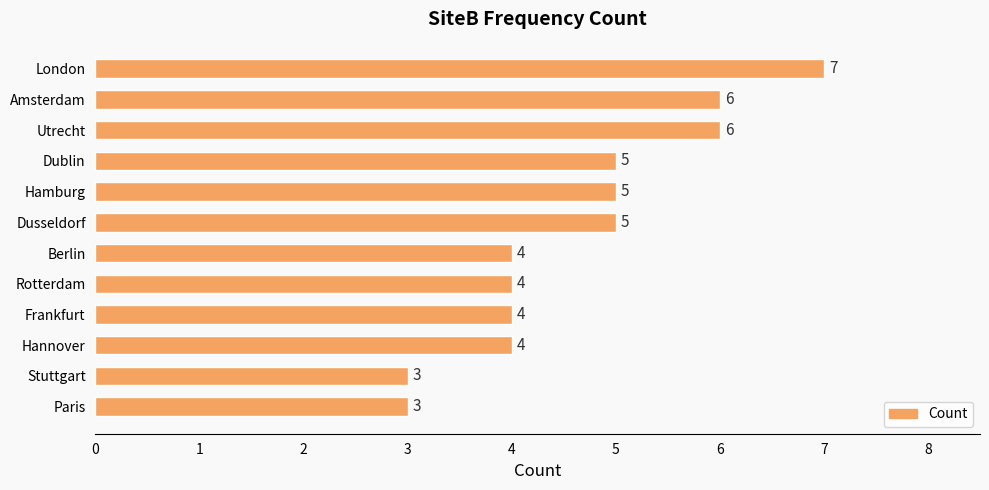

What is the ratio of the value at London to the value at Paris?

2.3